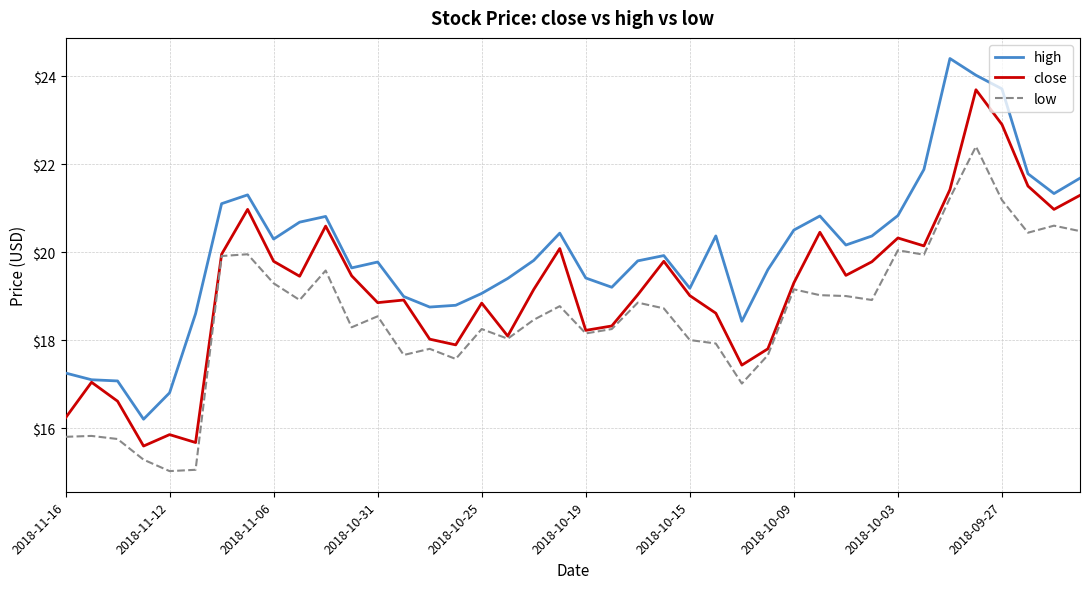

List the series in order of their peak value, lowest first.

low, close, high